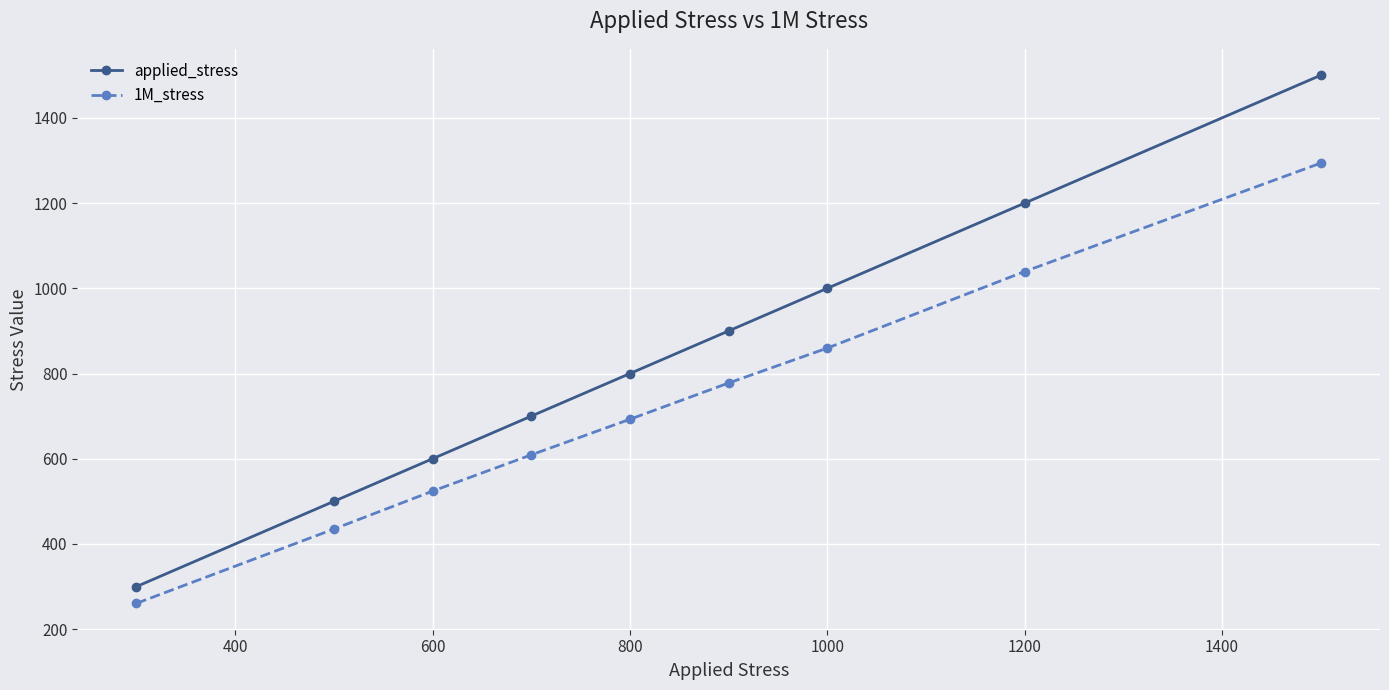

What is the value of the applied_stress point at the 9th from the left?

1500.0